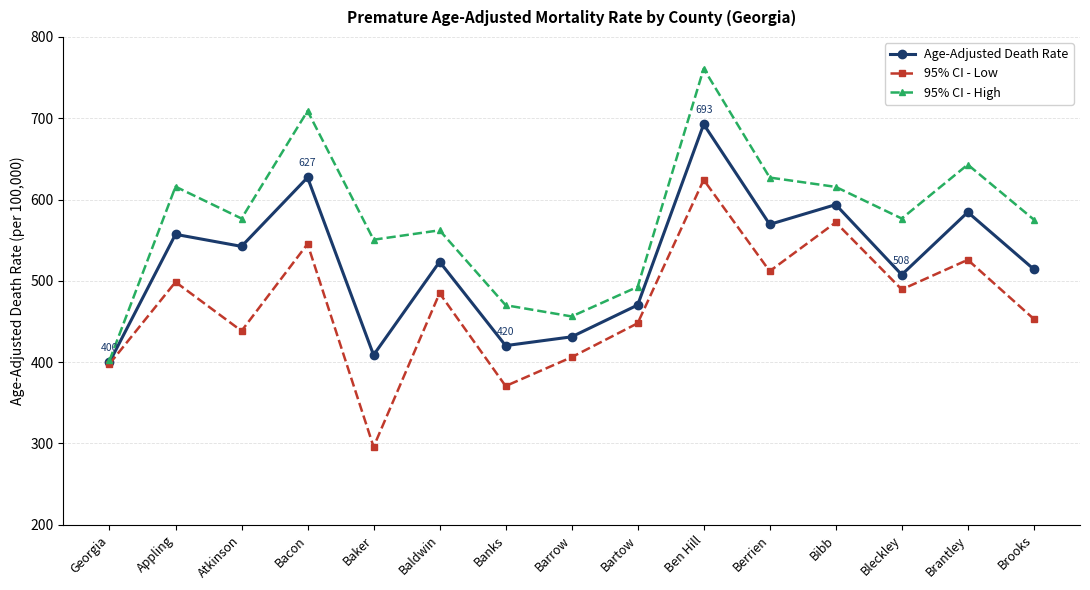

True or false: Age-Adjusted Death Rate has a value of 627.2 at Bacon.

True